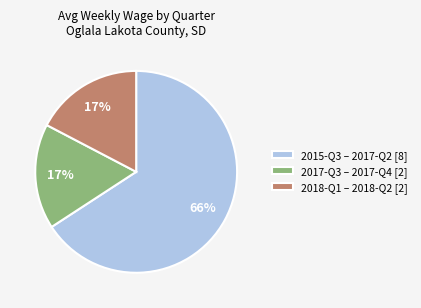

To the nearest percent, what portion does 2018-Q1 – 2018-Q2 [2] represent?

17%